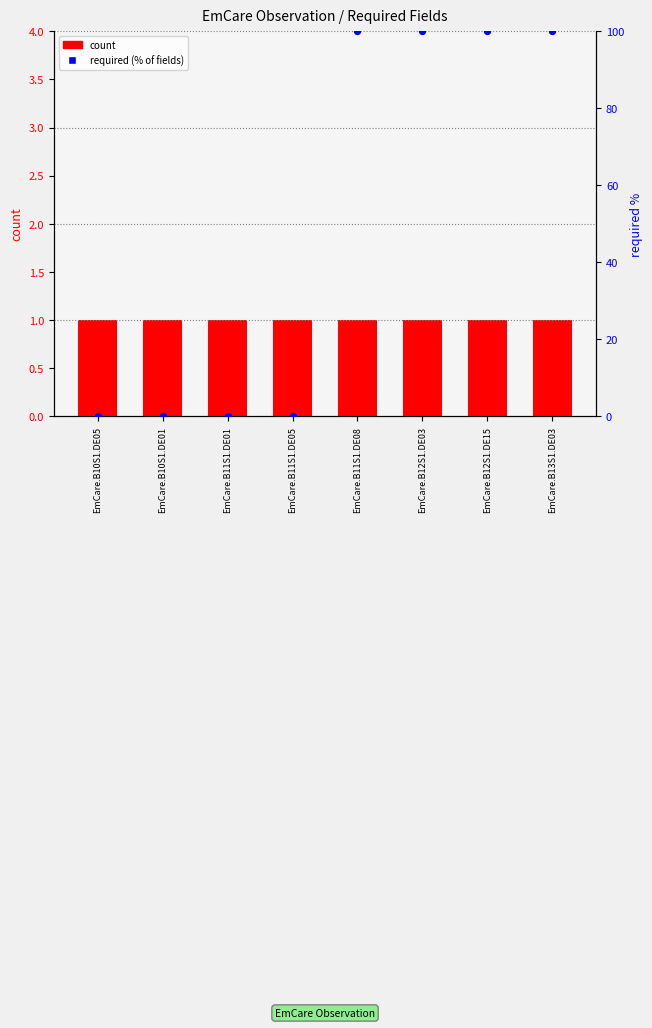

Which series contains the lowest Y value?

required (% of fields)